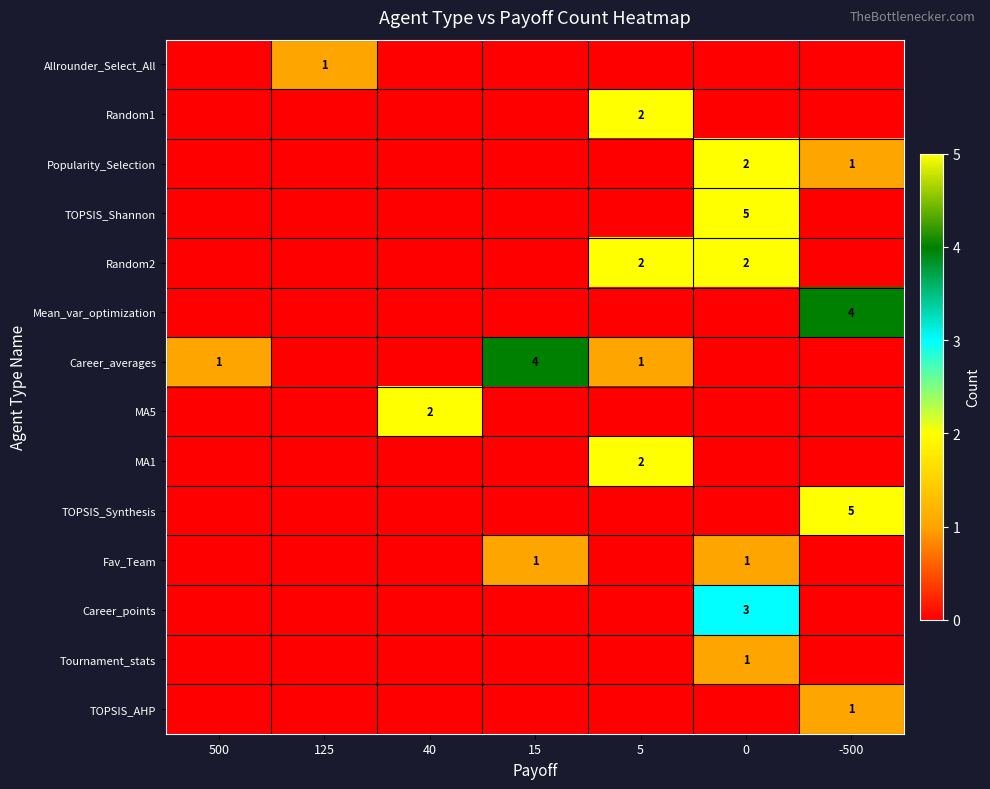

Is the value of Tournament_stats at 0 greater than the value of Random2 at 0?

No